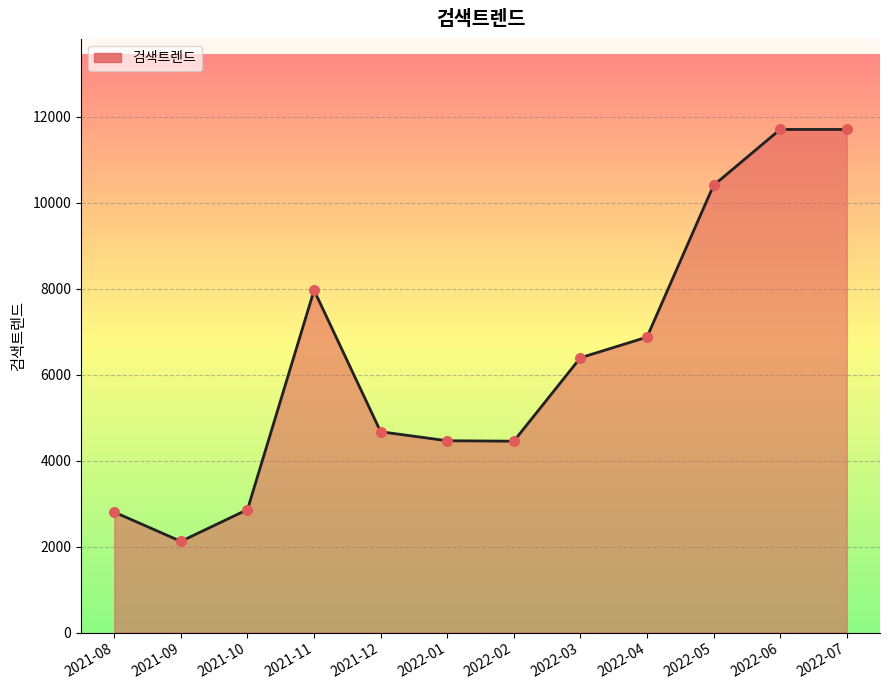

Between 2022-03 and 2021-09, which is larger?

2022-03